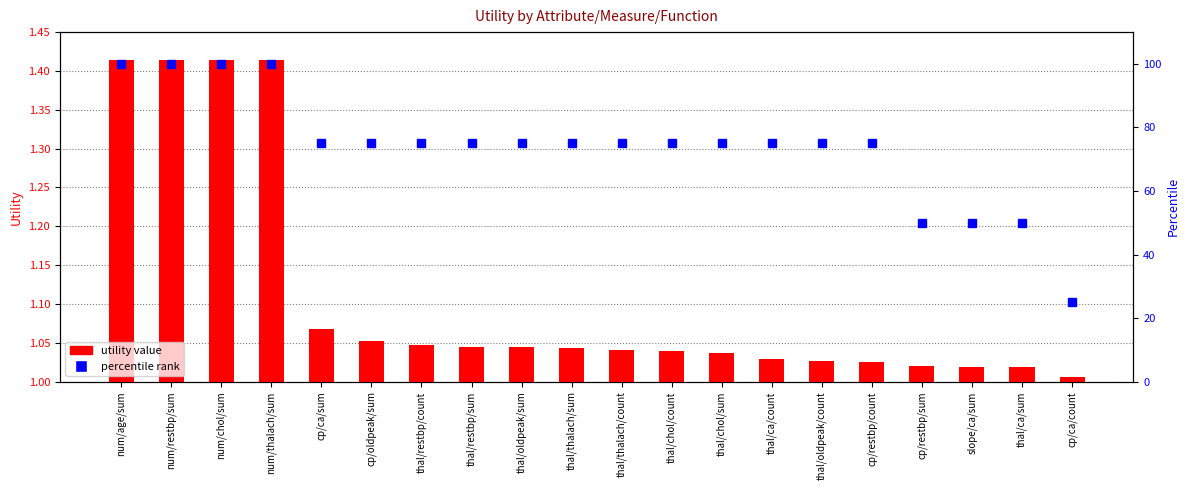

What is the difference between the maximum and minimum values in the utility value series?

0.4